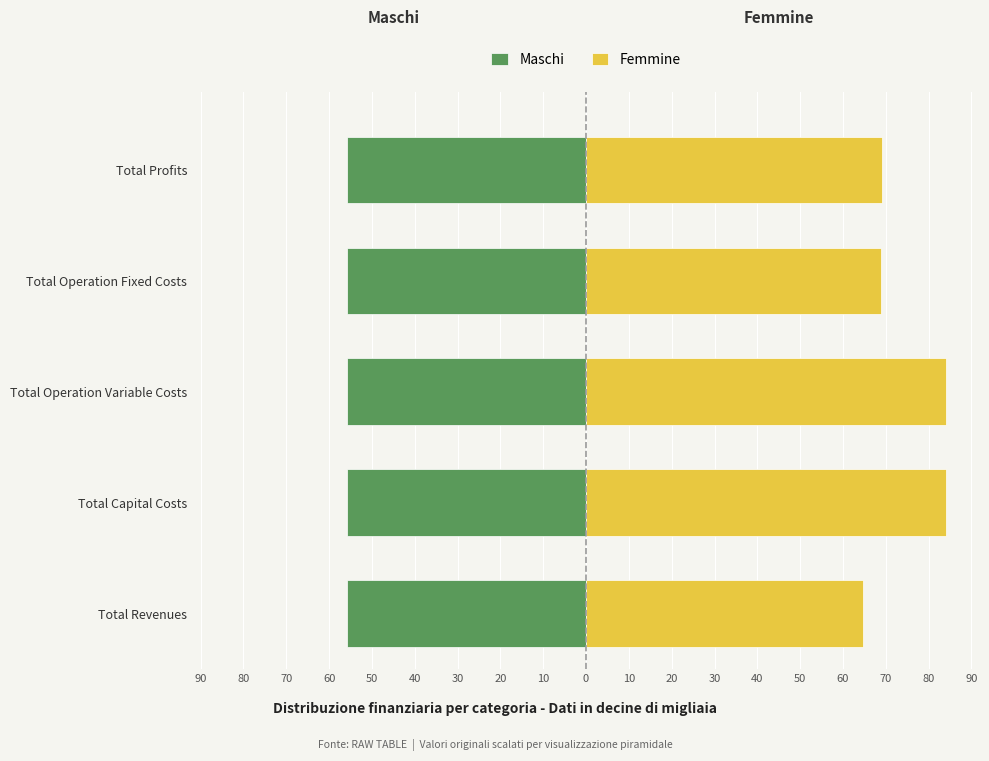

The value of Maschi at Total Profits is -55.8. True or false?

True